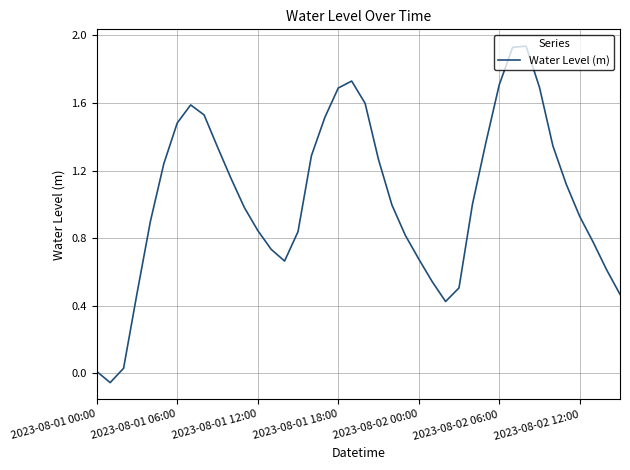

How many categories are shown in the chart?

40